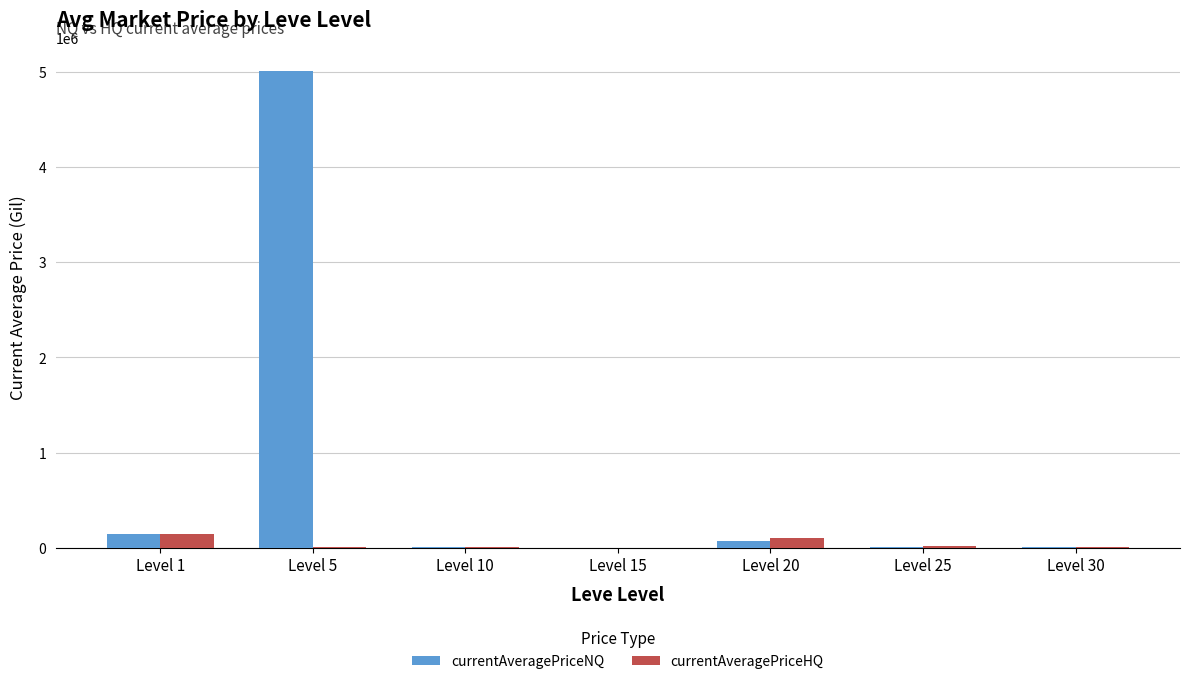

What is the sum of all currentAveragePriceNQ values?

5248768.6